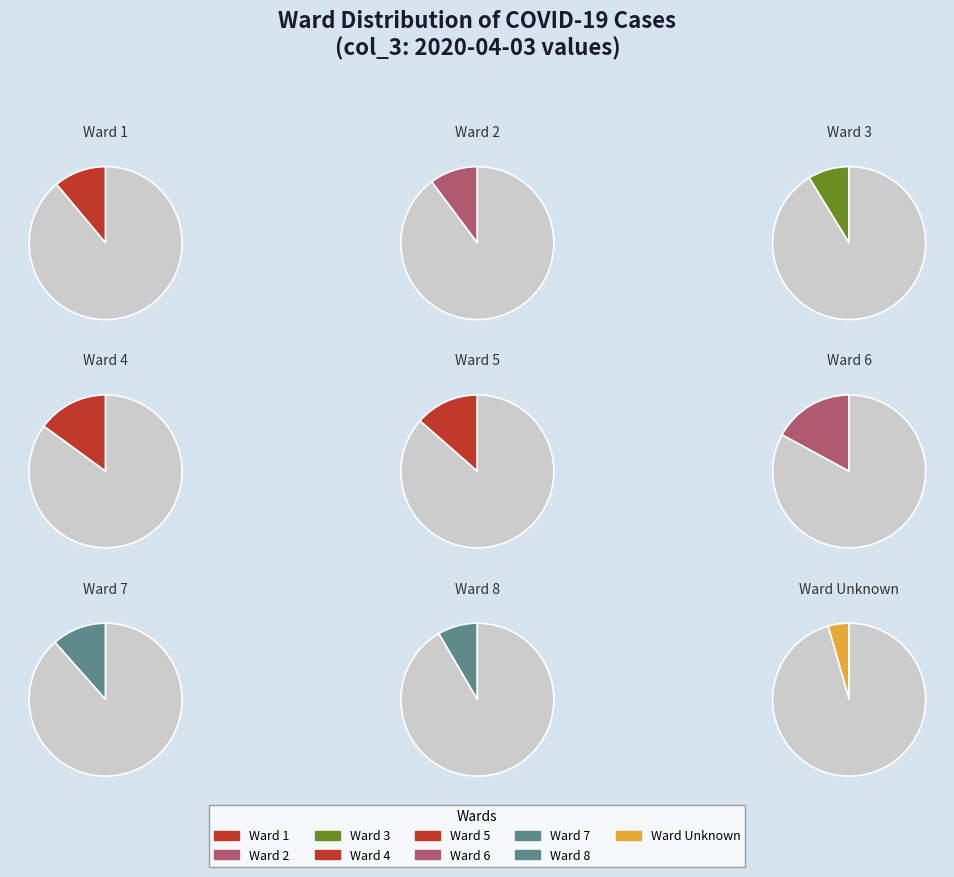

To the nearest percent, what is the difference between the 1 and 4 slice percentages?

4%